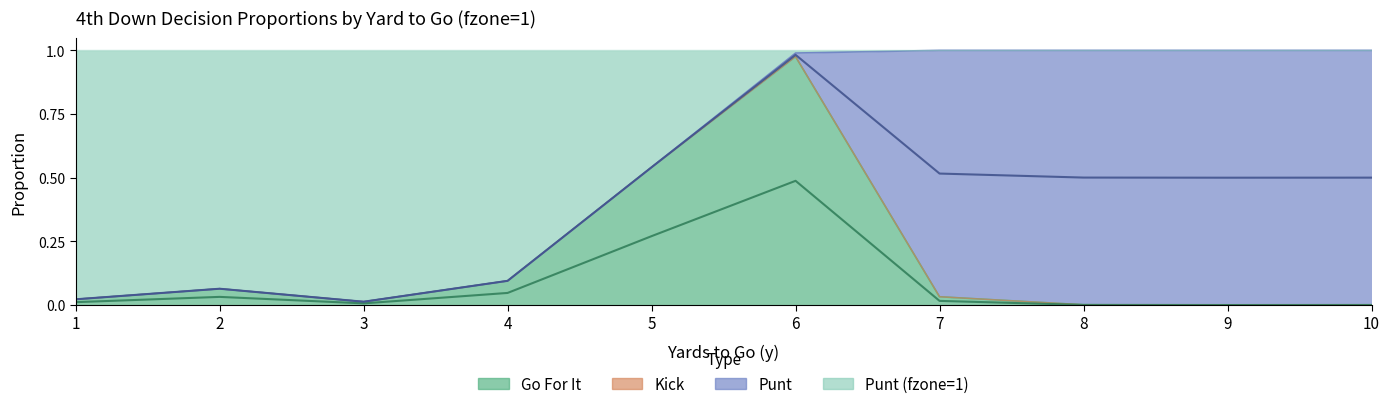

The value of punt_fzone1 at 2 is 0.1. True or false?

False